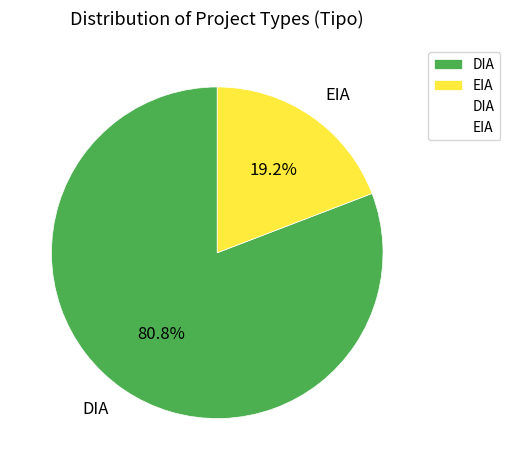

To the nearest percent, what is the average slice percentage?

50%